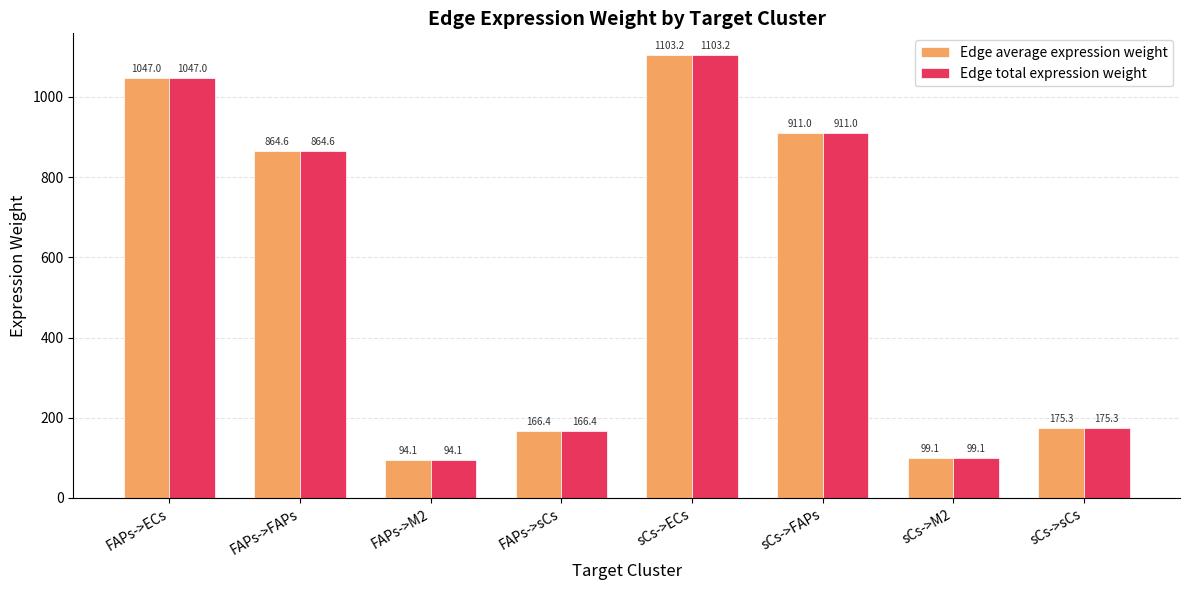

How many data points in Edge total expression weight are above 864?

4